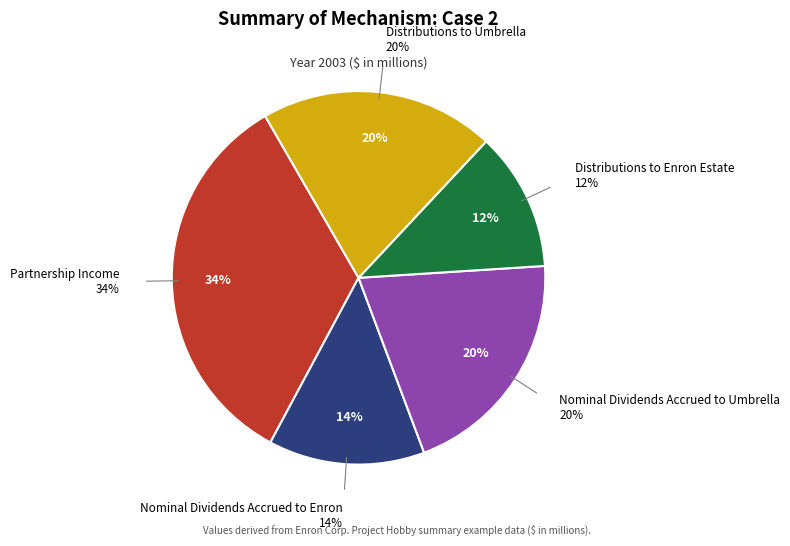

Is there a majority slice in this chart?

No